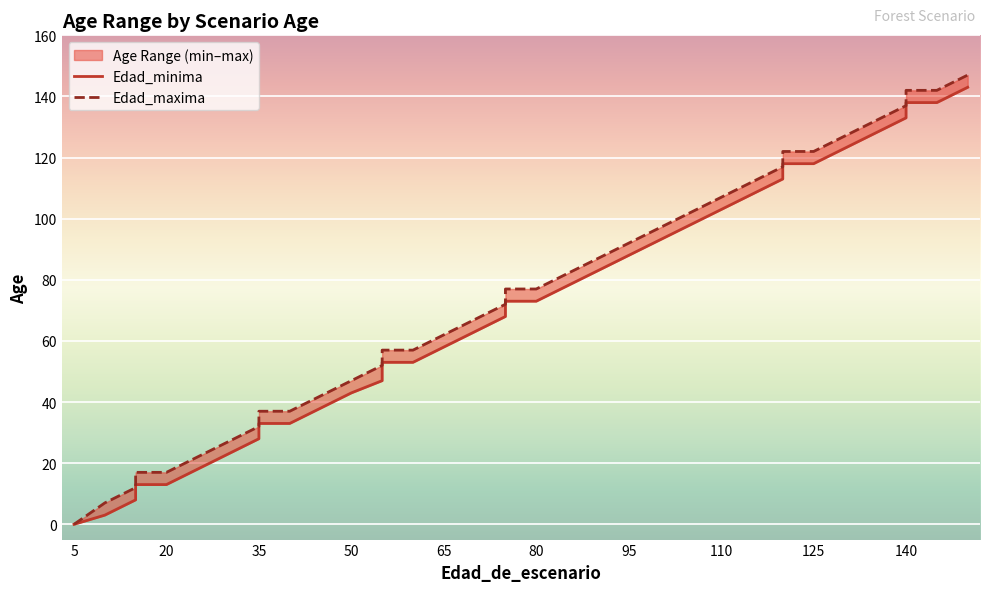

True or false: Edad_minima and Edad_maxima intersect in this chart.

False